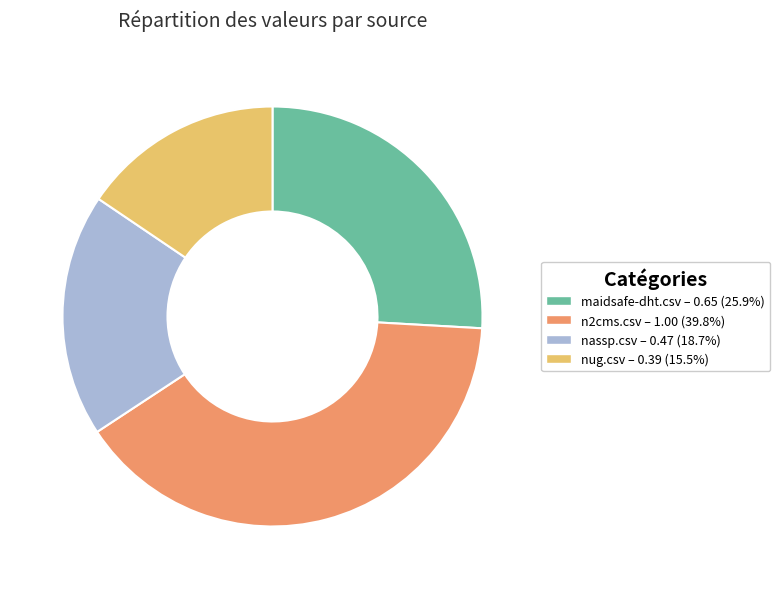

How many segments does this pie chart have?

4